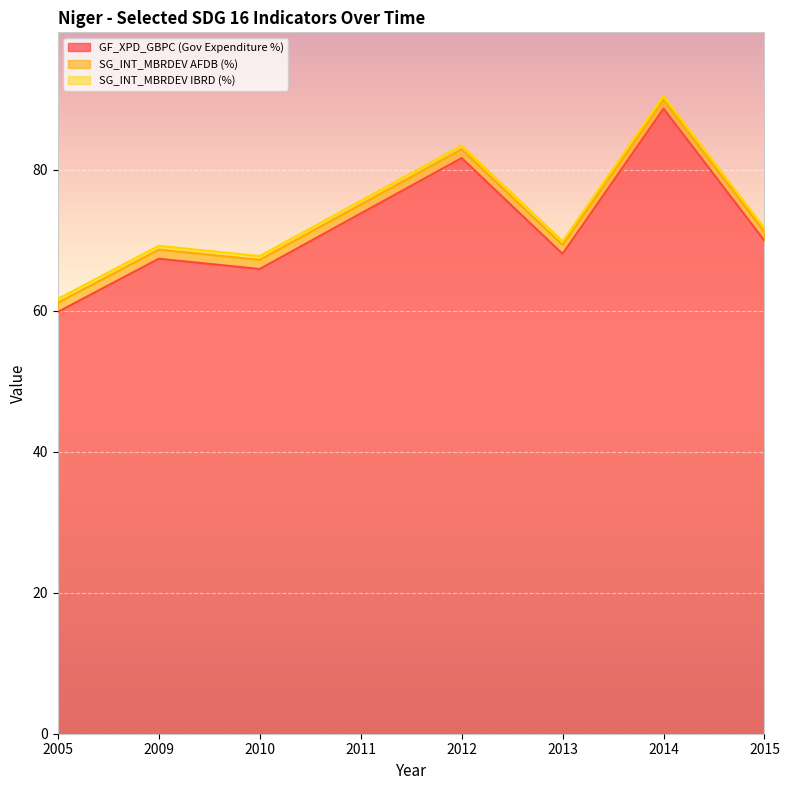

Which category has the highest value in the GF_XPD_GBPC (Gov Expenditure %) series?

2014